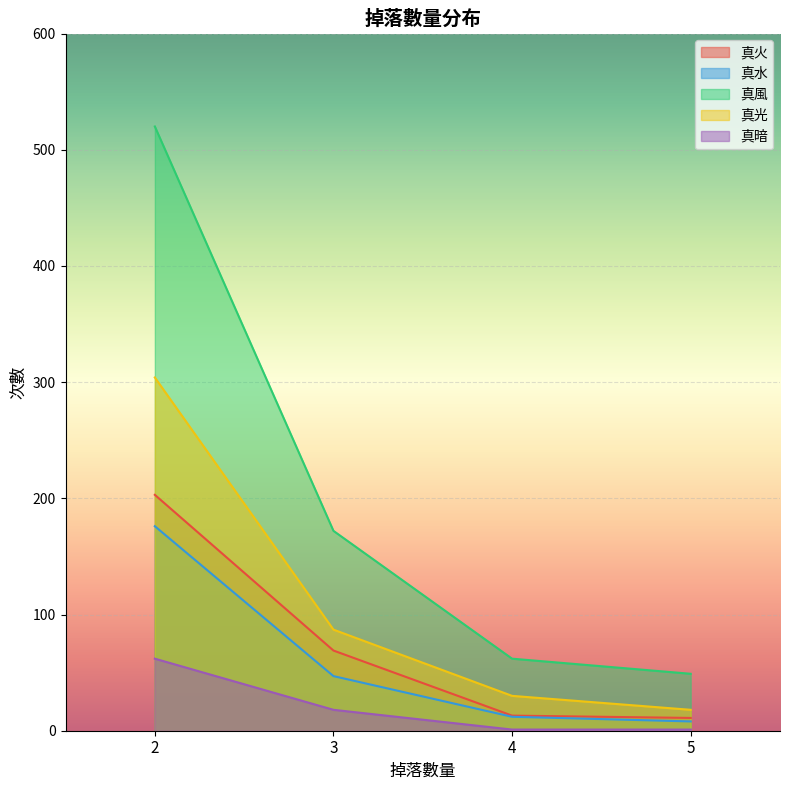

Is the value of 真光 at 2 greater than the value of 真火 at 3?

Yes